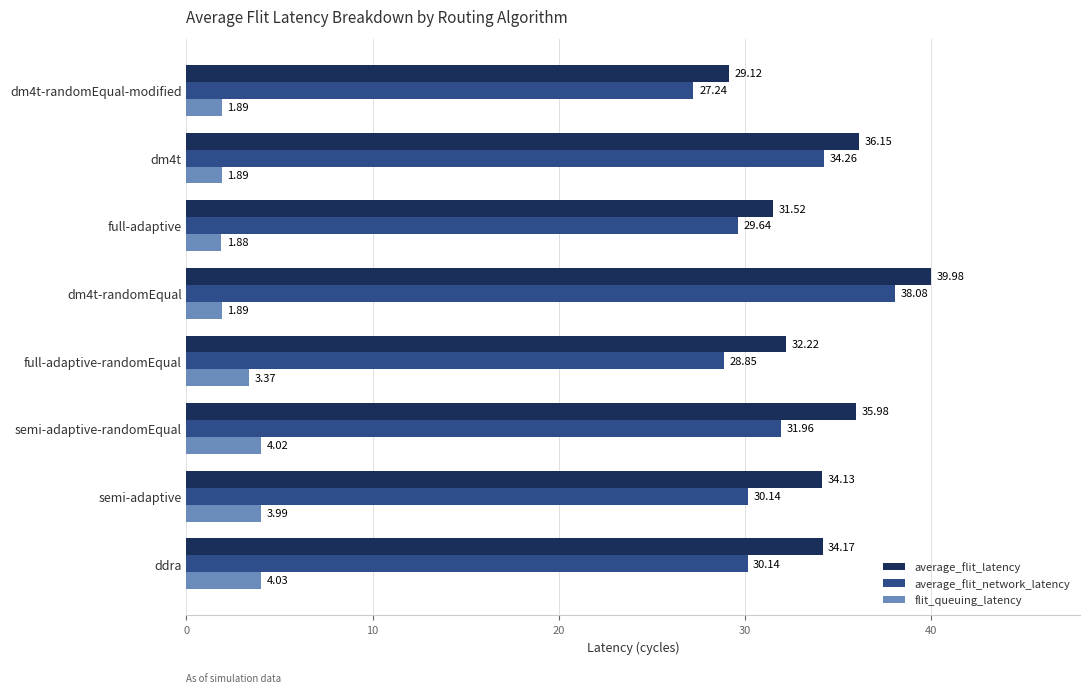

Which series changed the most between ddra and dm4t?

average_flit_network_latency